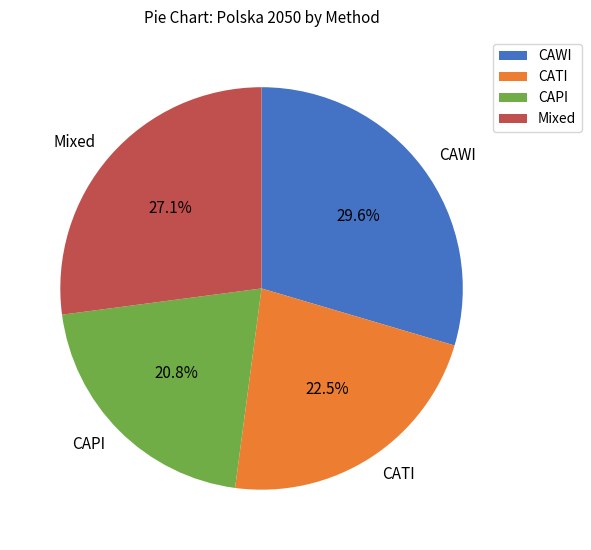

Which slice is the largest?

CAWI